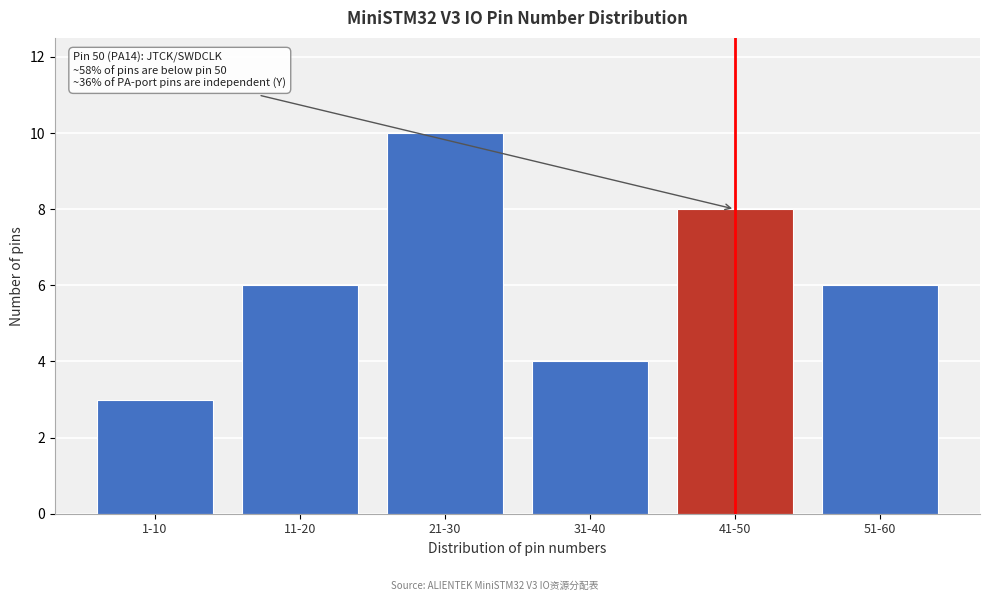

Reading left to right, transcribe all the data shown in this chart.

1-10=3	11-20=6	21-30=10	31-40=4	41-50=8	51-60=6